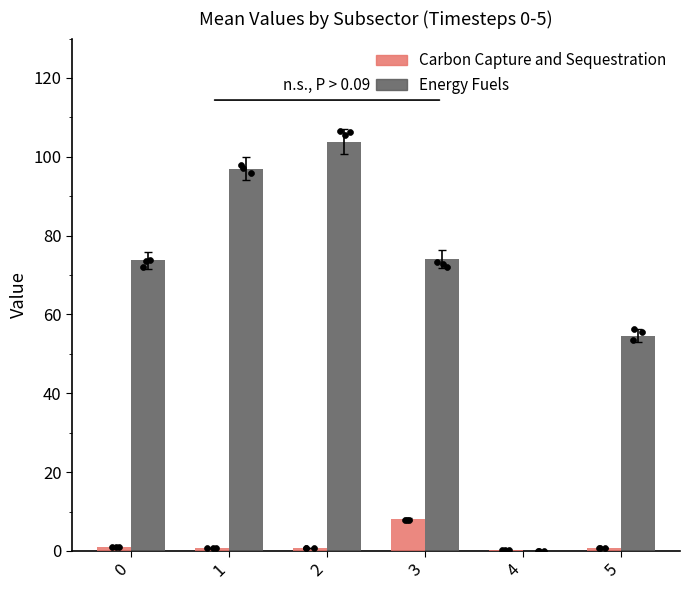

At how many categories does at least one series exceed 75?

2